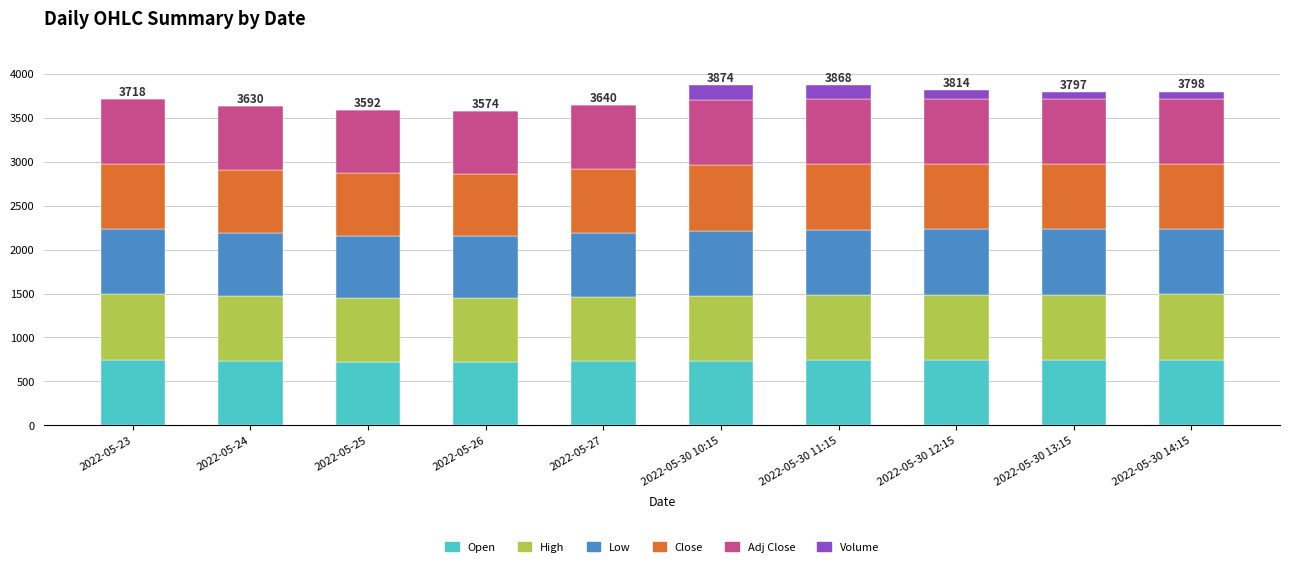

What is the sum of the Open values at 2022-05-30 11:15 and 2022-05-27?

1471.4